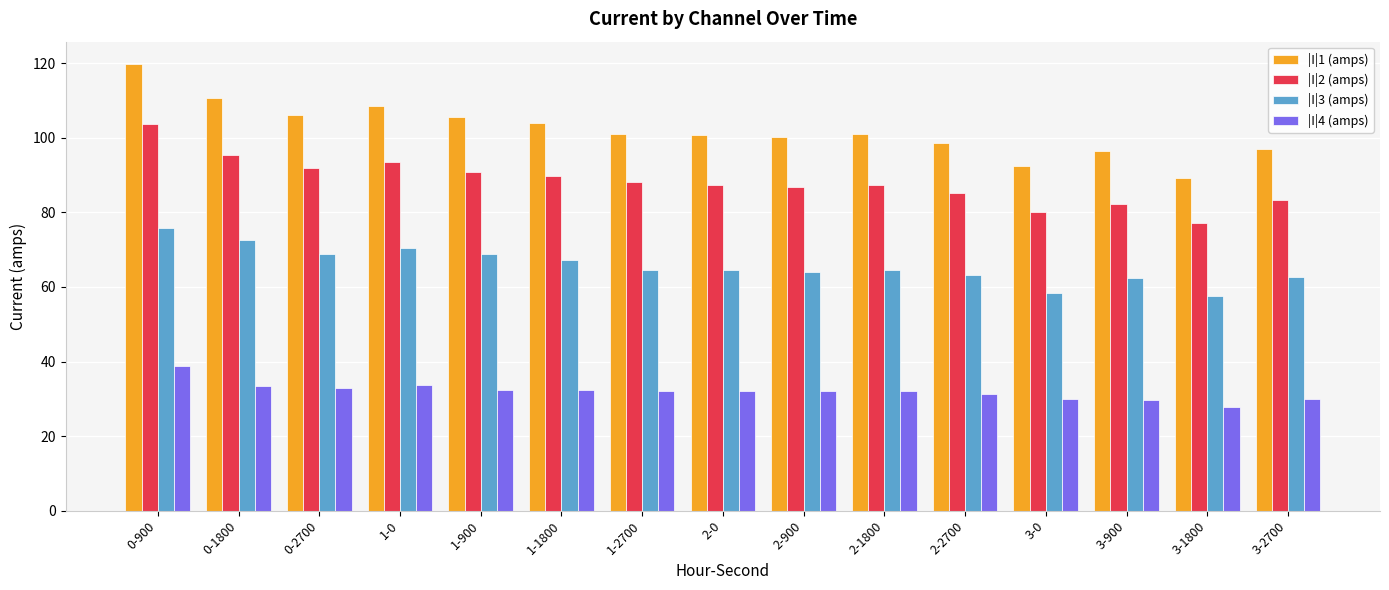

What is the sum of all |I|1 (amps) values?

1531.3